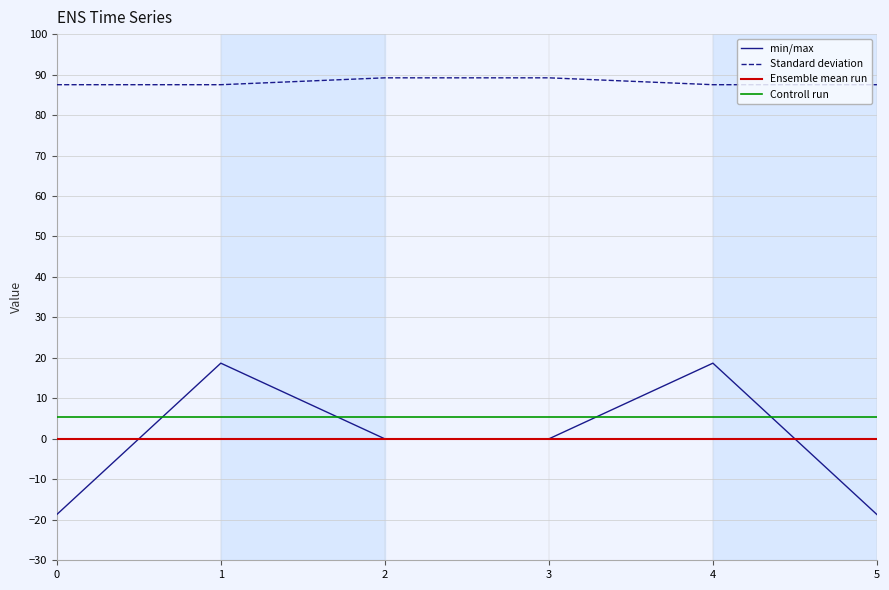

List the series in order of their peak value, highest first.

Standard deviation, min/max, Controll run, Ensemble mean run